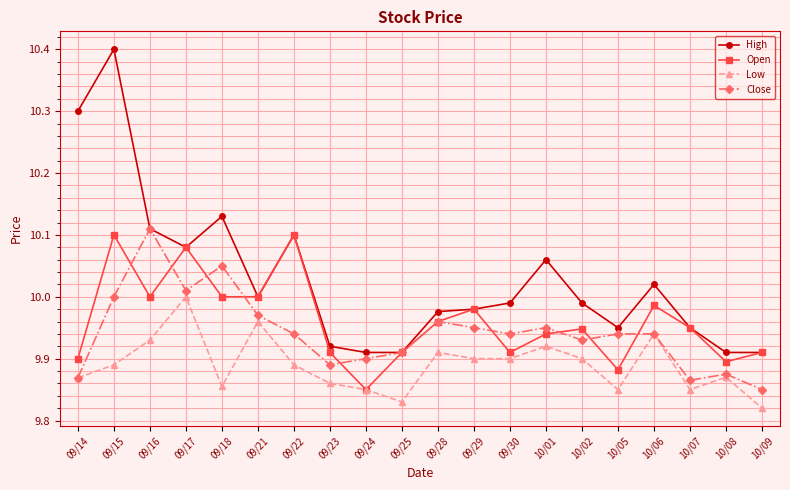

True or false: High and Low cross at least once.

False